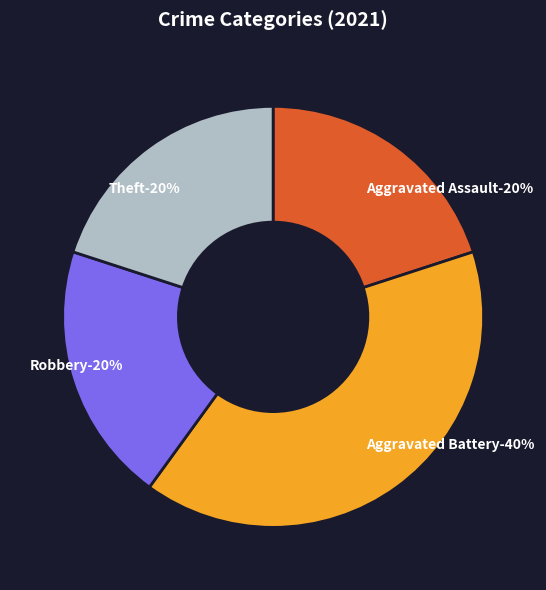

What percentage is the Theft slice, to the nearest percent?

20%